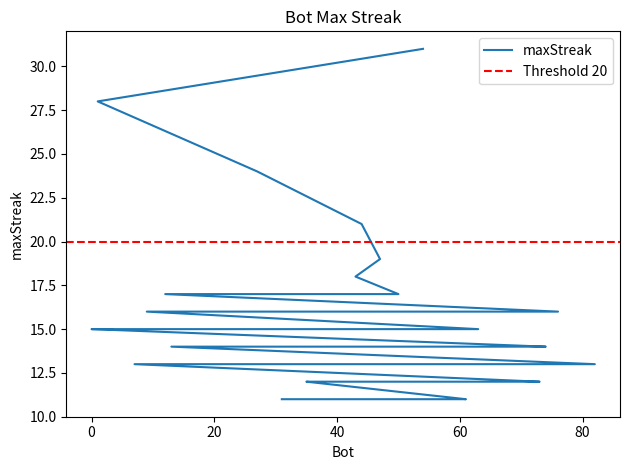

What is the difference between the values at 21 and 47?

4